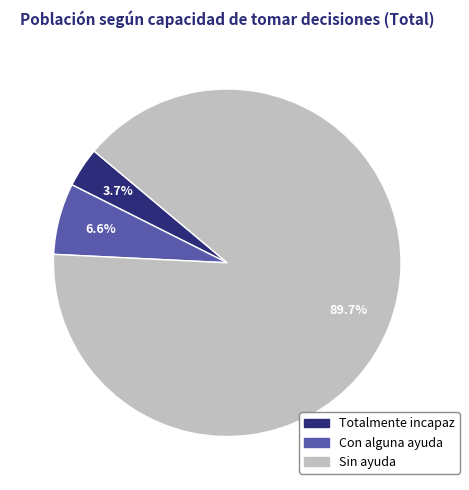

Approximately how many times larger is the value at Con alguna ayuda compared to Sin ayuda?

0.1